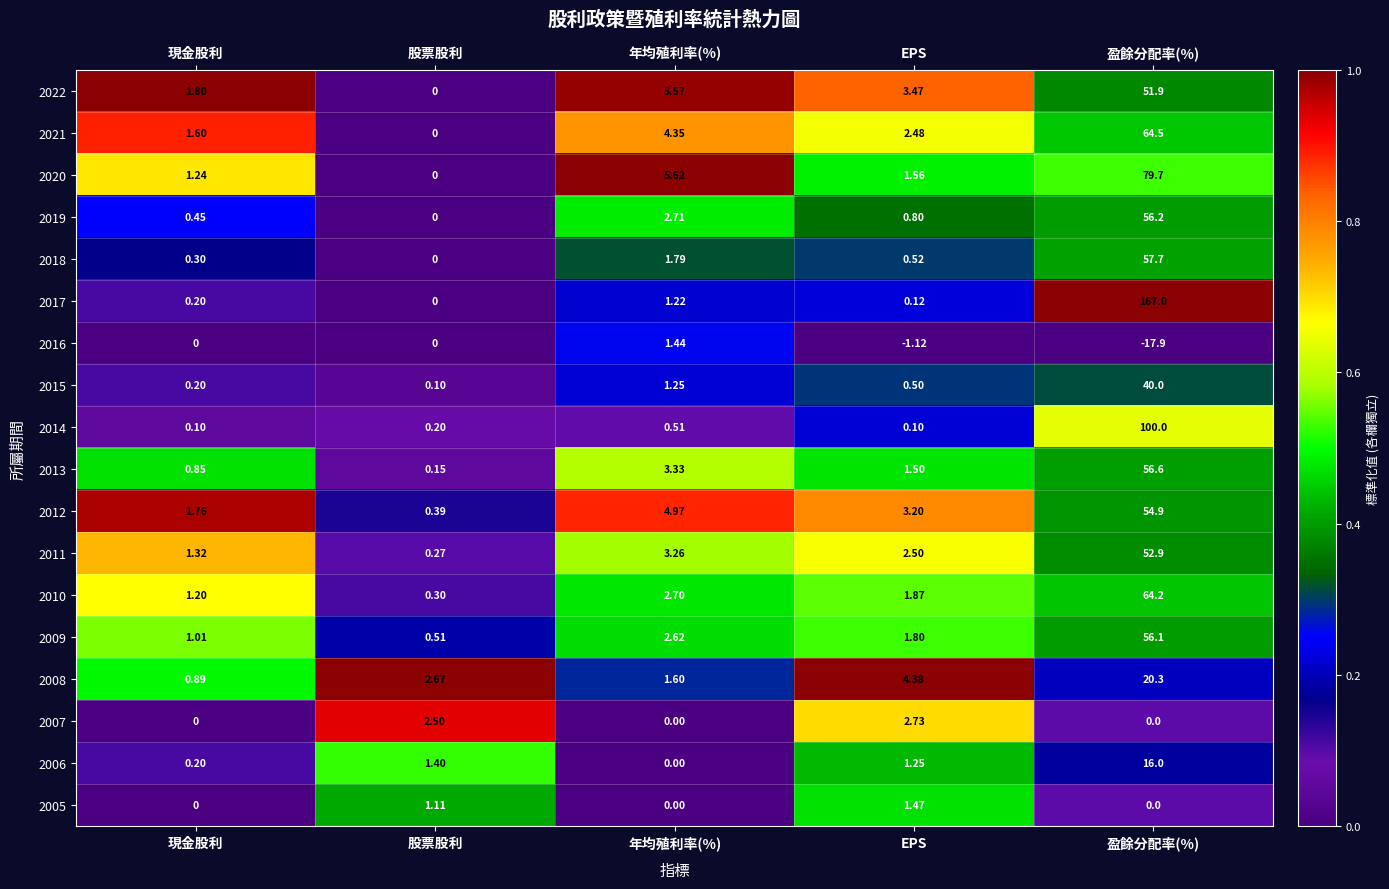

At which category is the sum across all series the highest?

盈餘分配率(%)